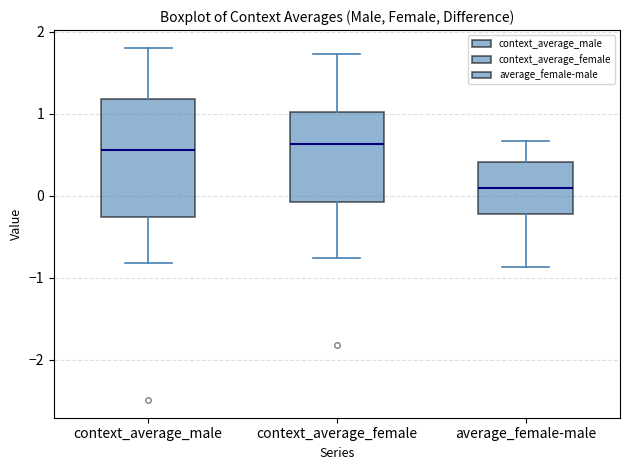

Reading left to right, read every box against the y-axis: the position of its median line, the range the box covers, and the ends of its whiskers. The values are not printed on the chart, so give them approximately, as read against the axis.

context_average_male: median 0.6, box -0.3 to 1.2, whiskers -0.8 to 1.8
context_average_female: median 0.6, box -0.1 to 1.0, whiskers -0.8 to 1.7
average_female-male: median 0.1, box -0.2 to 0.4, whiskers -0.9 to 0.7